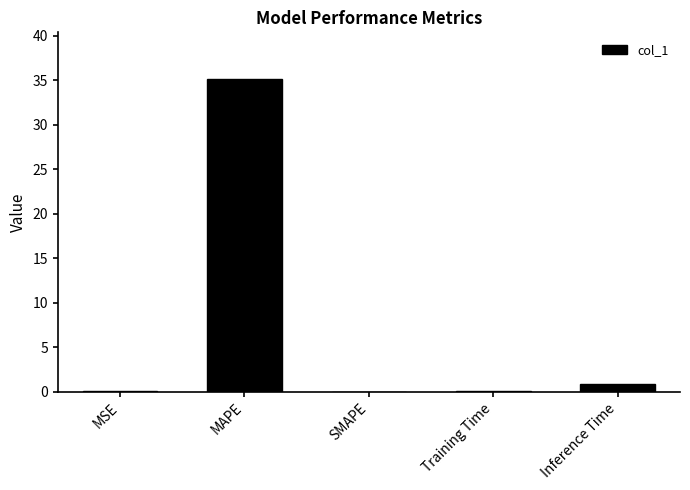

Which label corresponds to the largest value in the chart?

MAPE